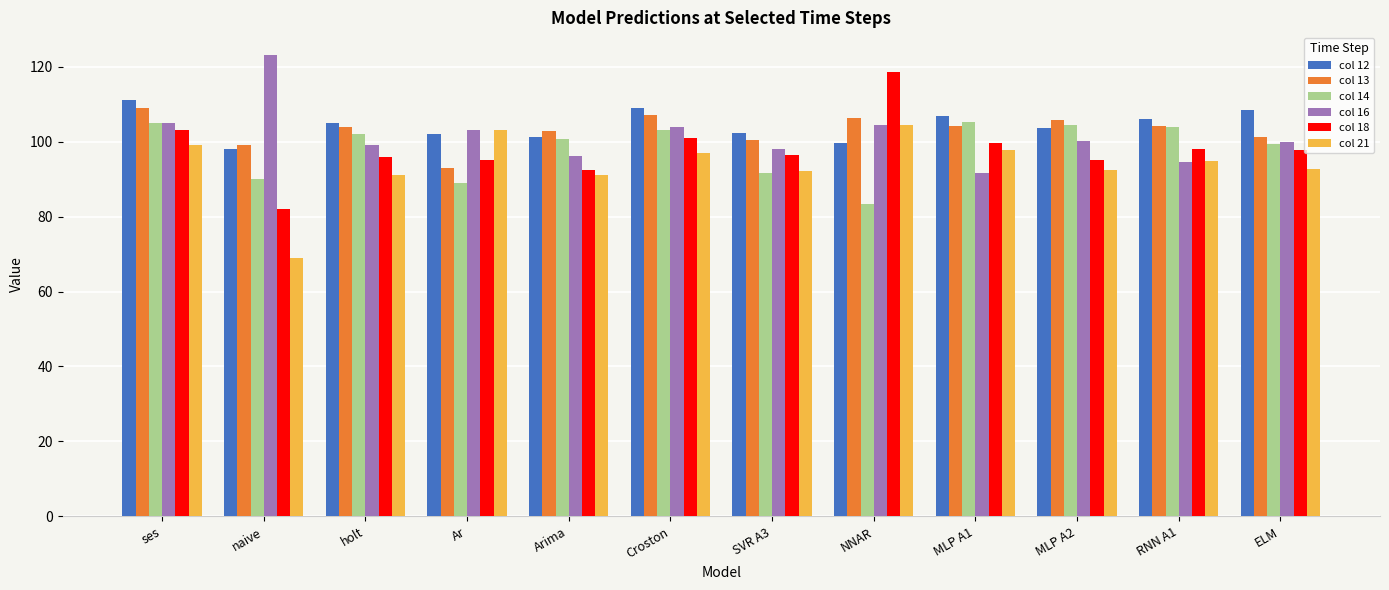

What position from the left is holt?

3